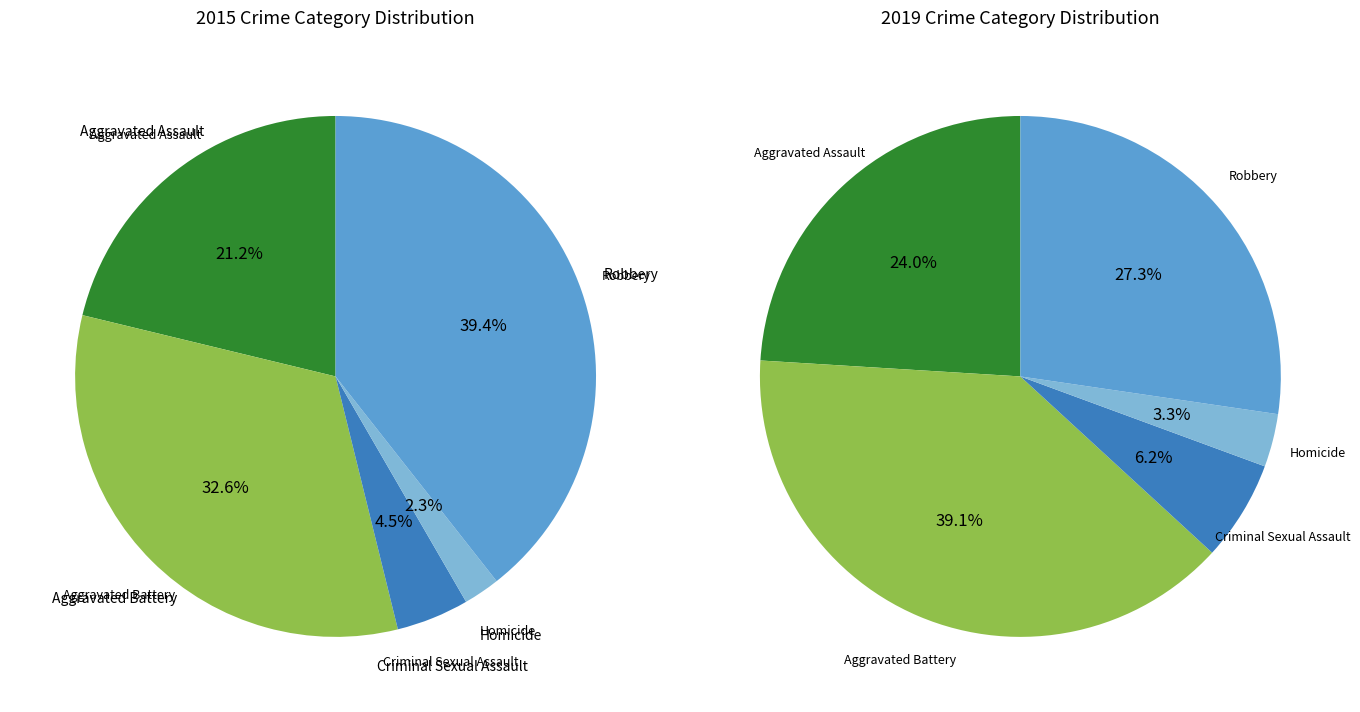

How many slices are in this pie chart?

5